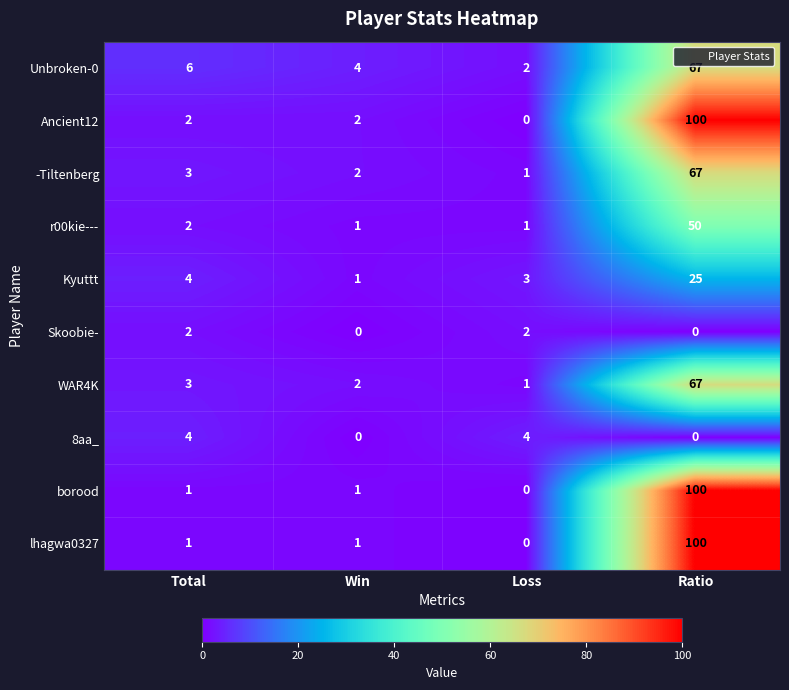

What is the difference between the highest and lowest values at Total?

5